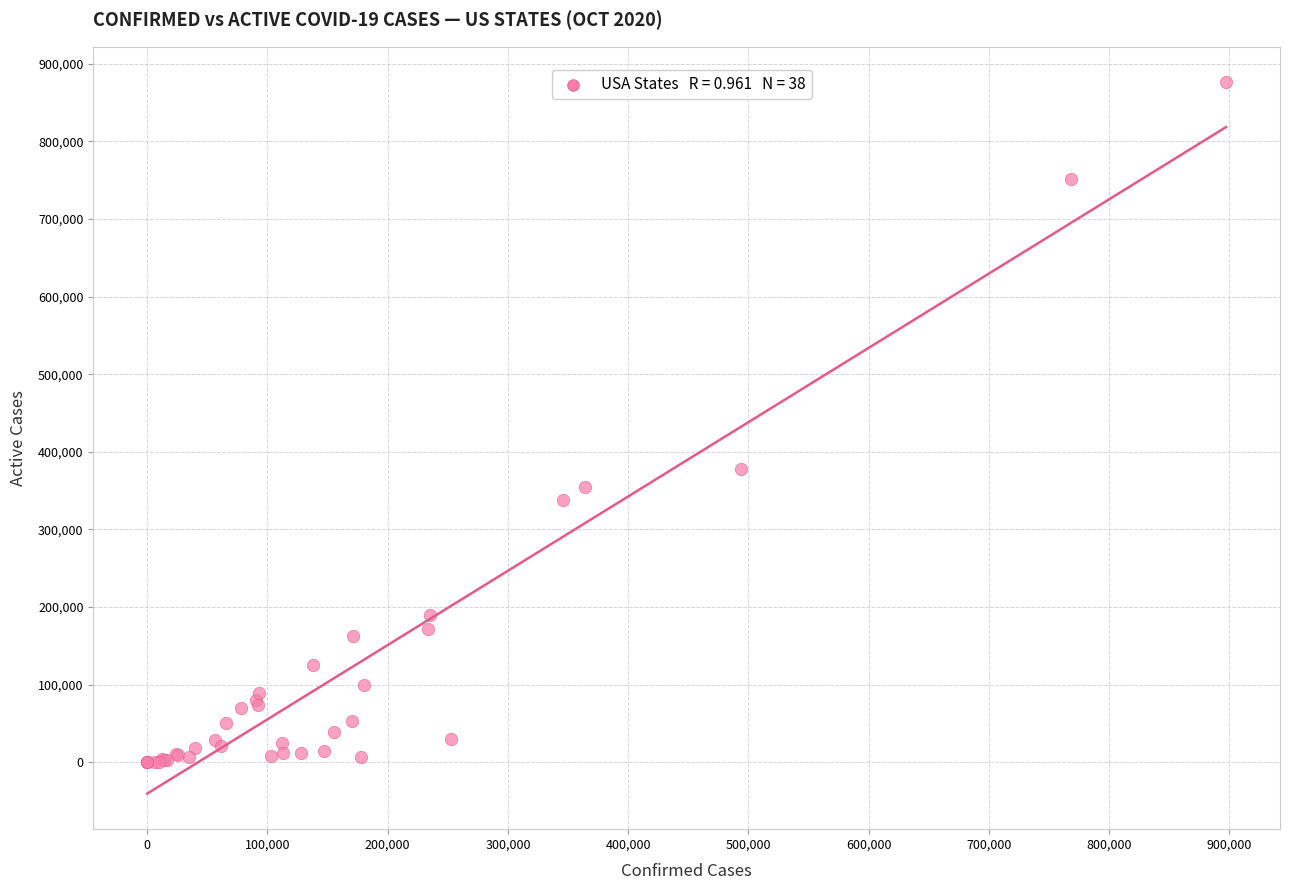

What Y value in the scatter plot is closest to 438078?

377985